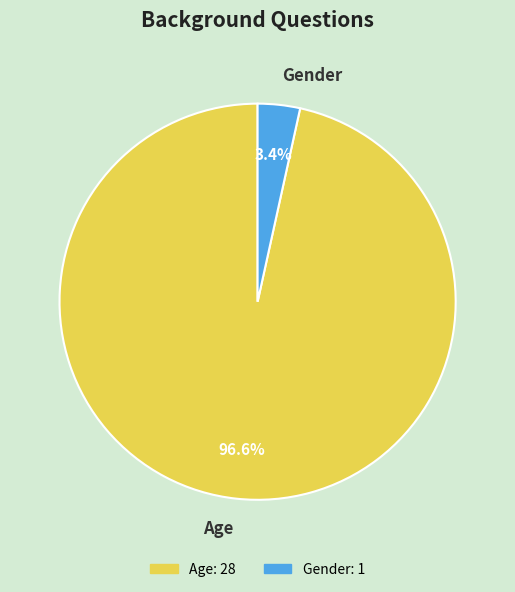

To the nearest percent, what is the combined percentage of Age and Gender?

100%